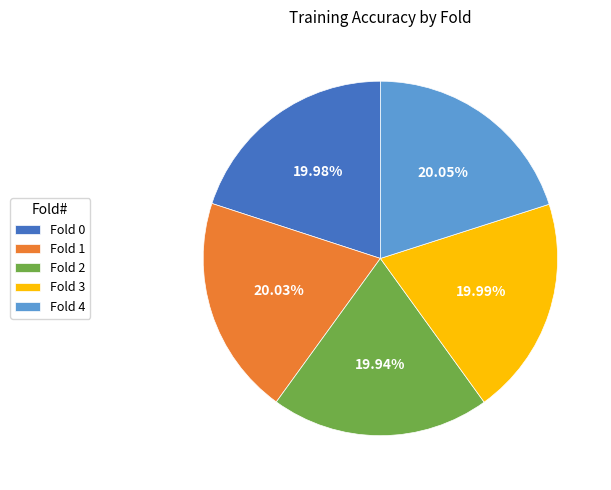

To the nearest percent, what is the combined percentage of Fold 2 and Fold 0?

40%